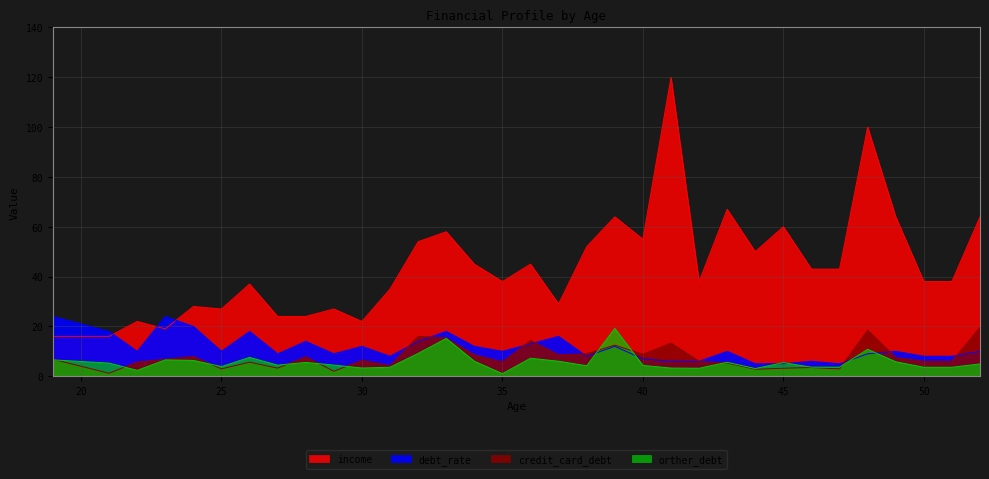

Read the income value at 38.

52.0